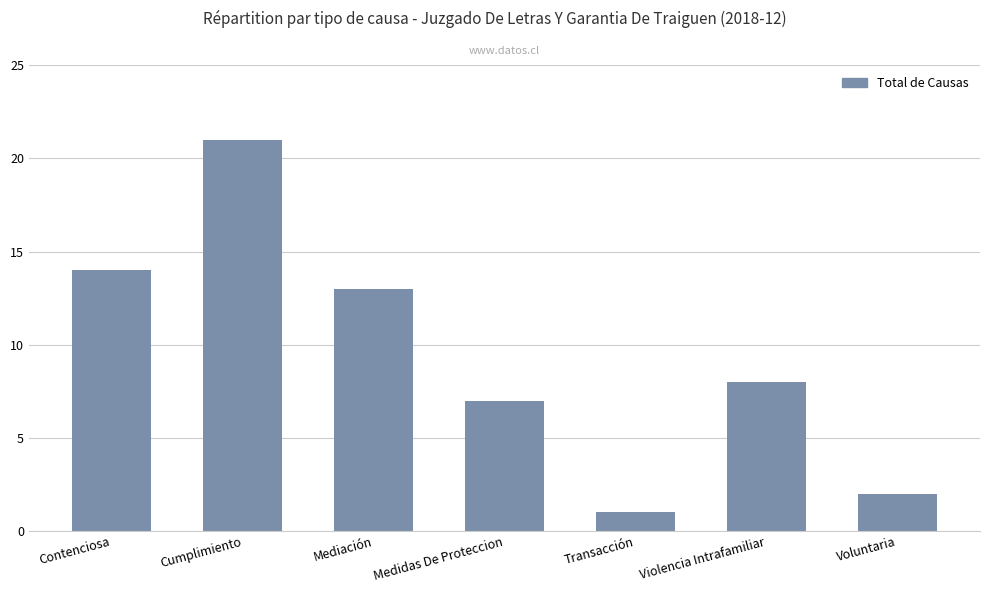

Reading left to right, list all the values displayed in this chart.

14	21	13	7	1	8	2